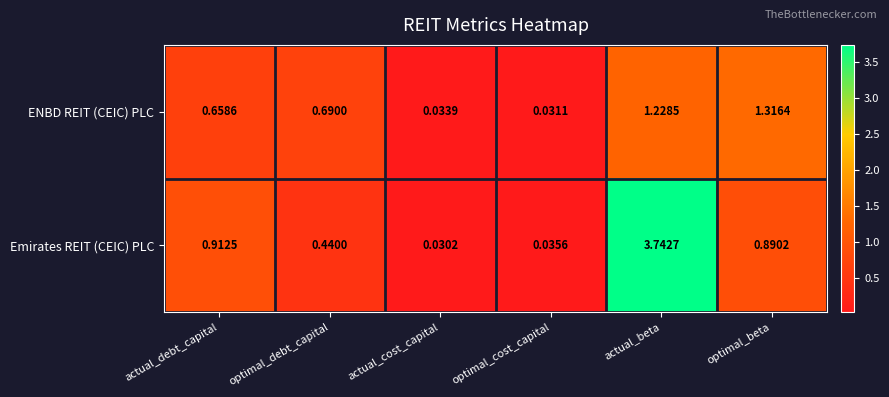

List the series in order of their overall mean, lowest first.

ENBD REIT (CEIC) PLC, Emirates REIT (CEIC) PLC